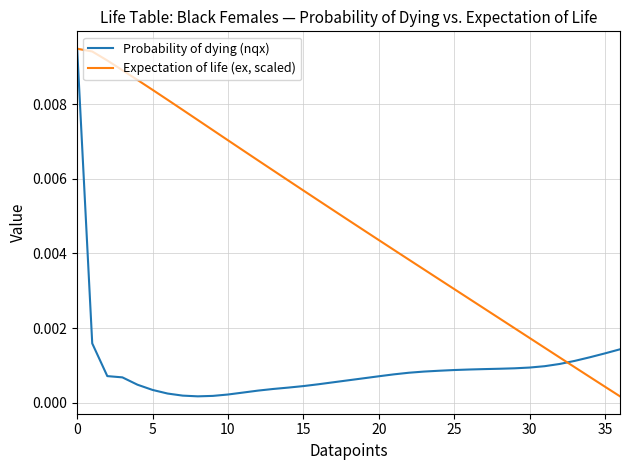

List the series in order of their overall mean, lowest first.

Probability of dying (nqx), Expectation of life (ex, scaled)